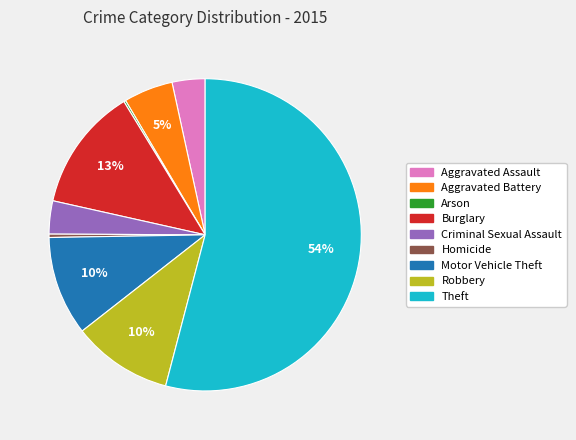

Does Theft account for over 50% of the chart?

Yes